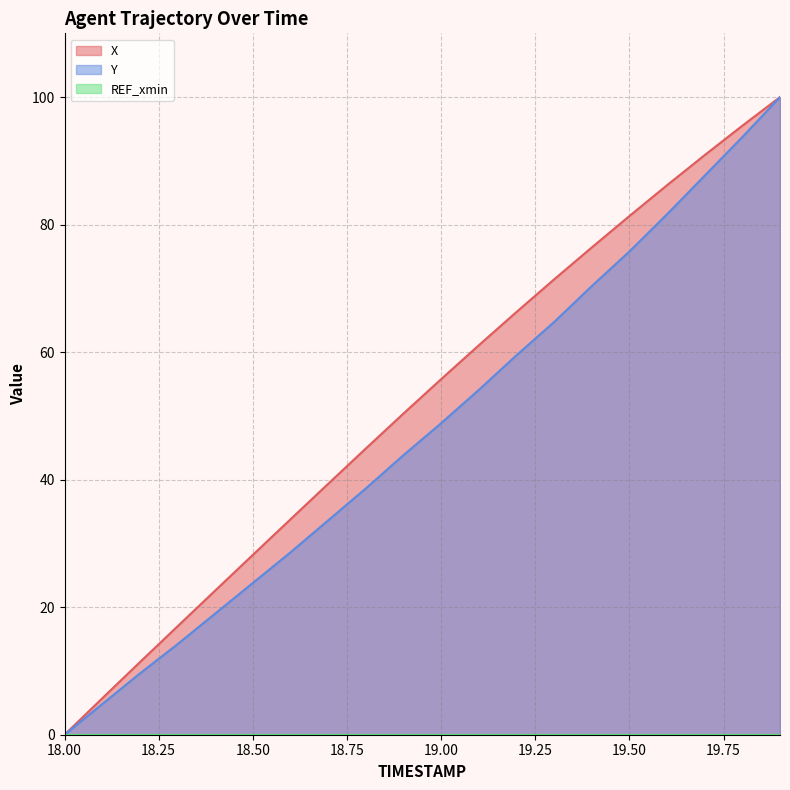

What is the value of the X point at the 18th from the left?

90.9